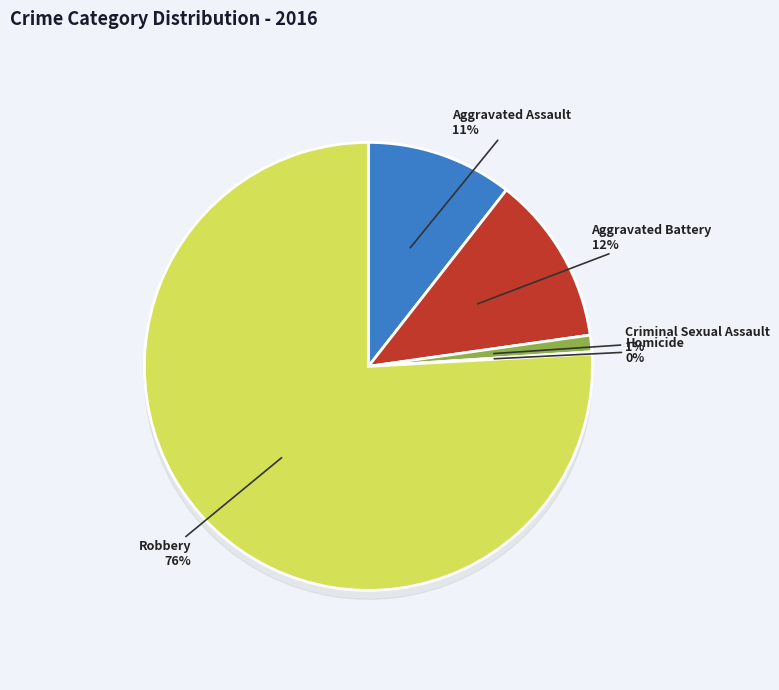

To the nearest percent, what is the average slice percentage?

20%